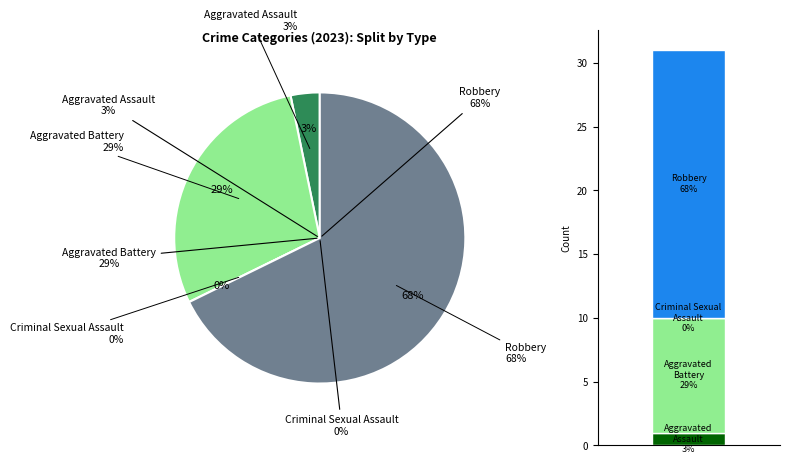

What is the largest slice in the pie chart?

Robbery